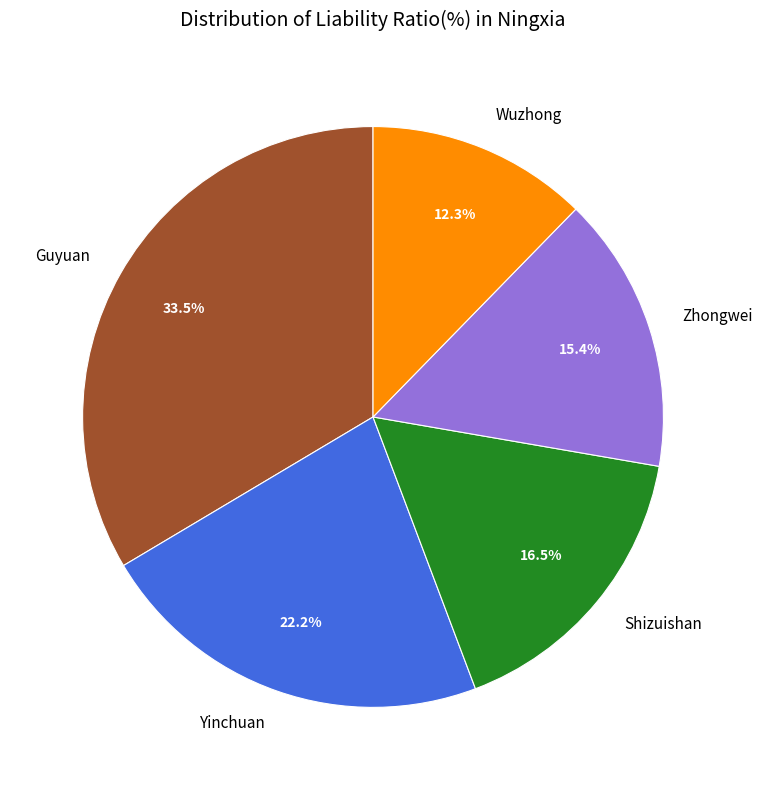

What is the total percentage of Yinchuan and Shizuishan?

38.7%